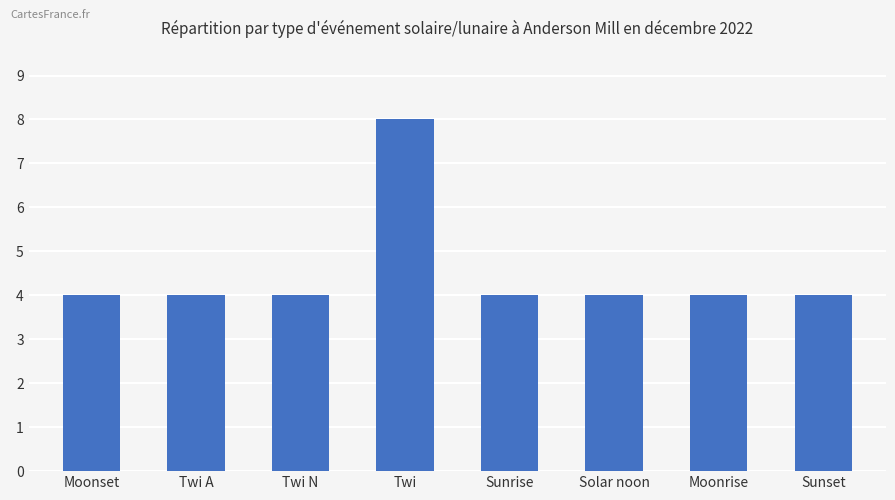

At which category does the chart reach its peak across all series?

Twi